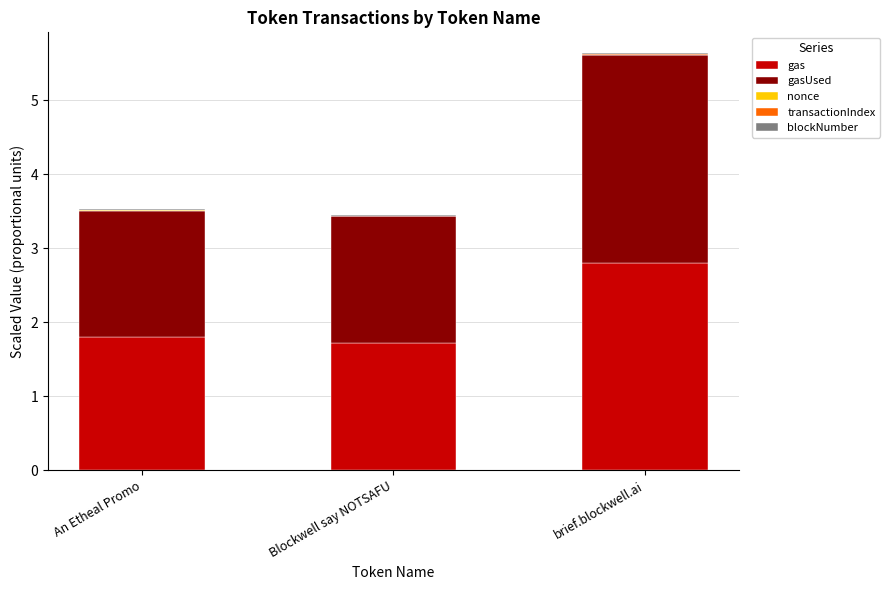

At which category is the sum across all series the highest?

brief.blockwell.ai